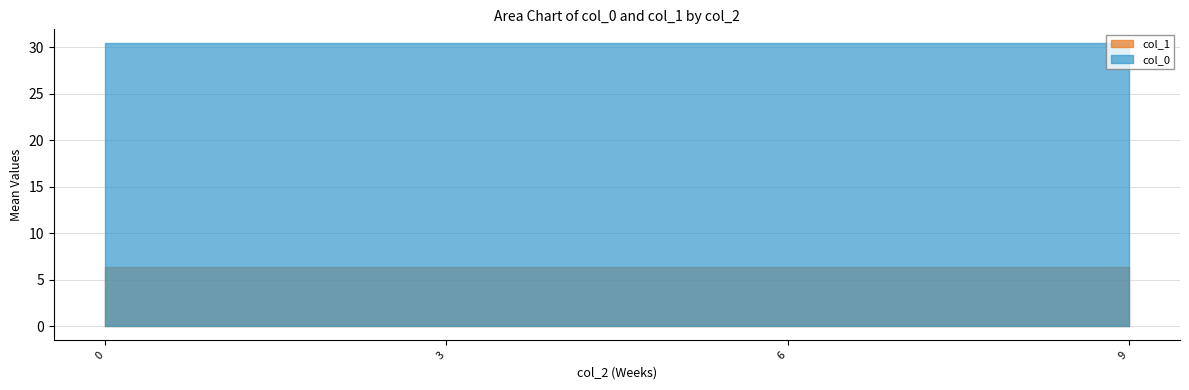

True or false: col_0 and col_1 cross at least once.

False